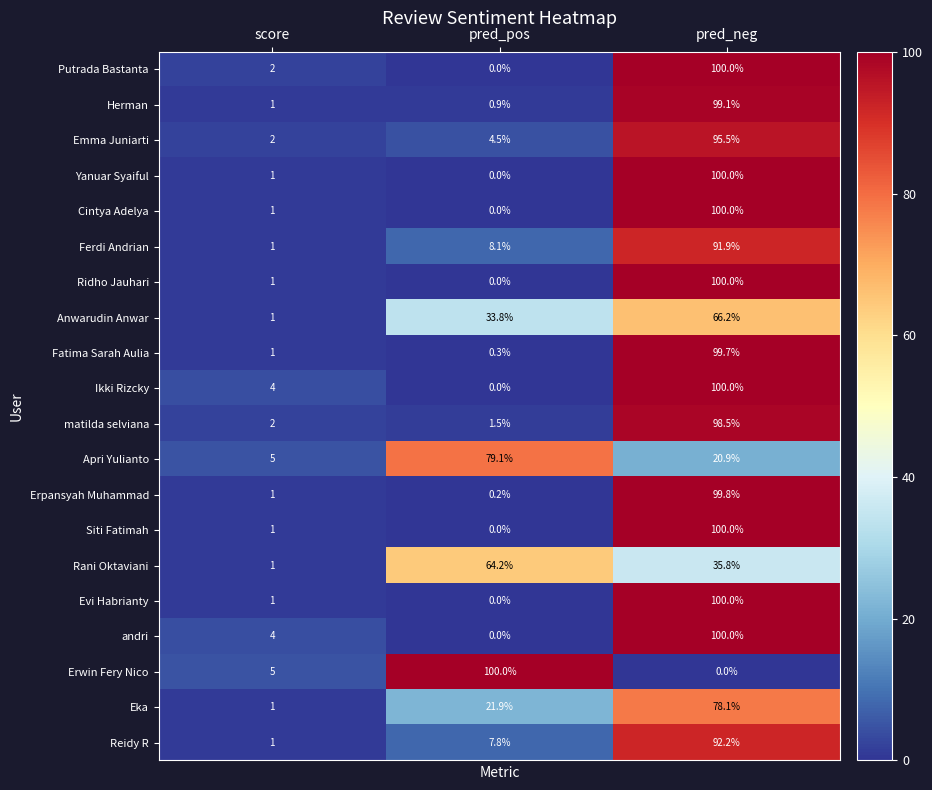

What is the sum of the Cintya Adelya values at pred_neg and score?

101.0